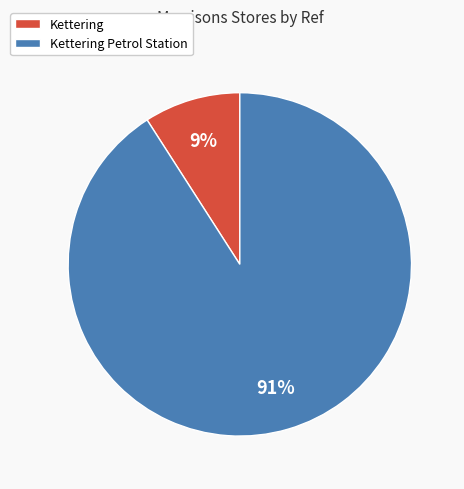

Which has a higher value, Kettering Petrol Station or Kettering?

Kettering Petrol Station